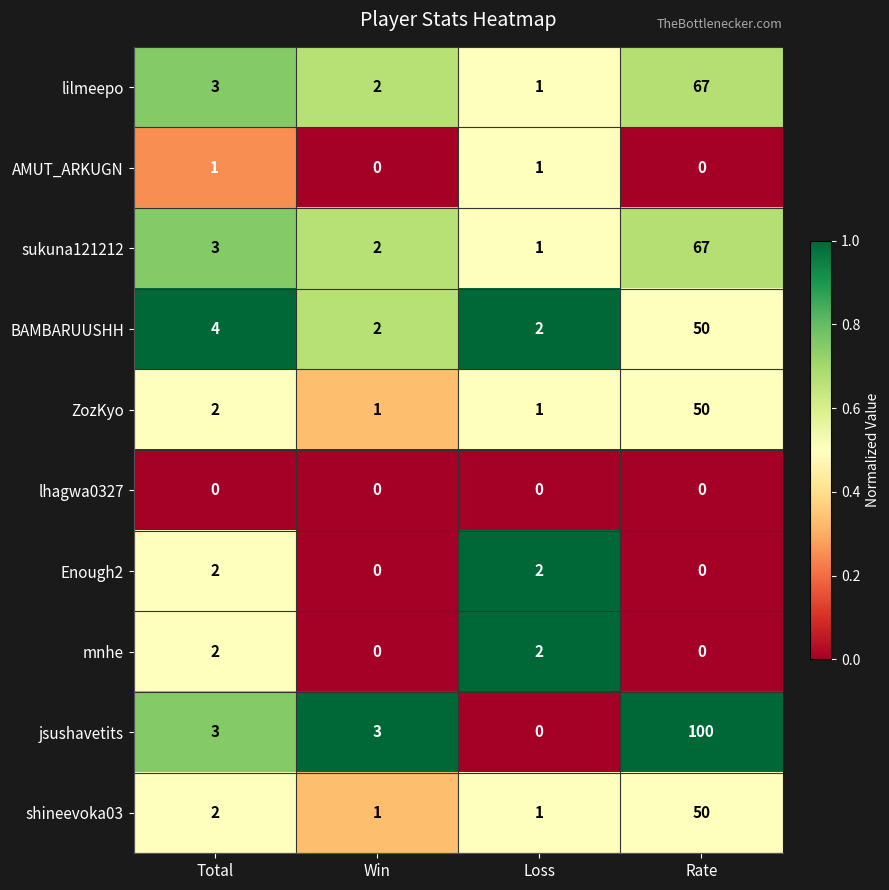

Which series has the largest total across all categories?

jsushavetits